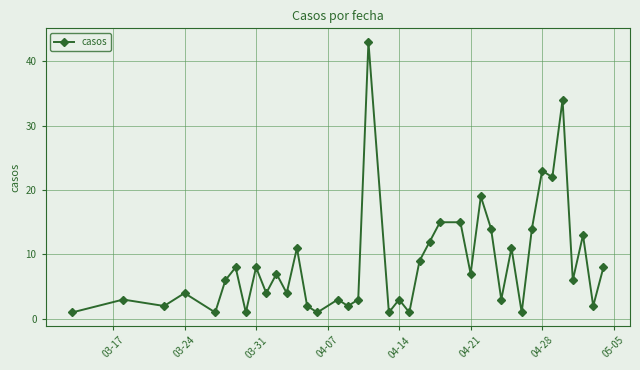

What is the maximum value shown in the chart?

43